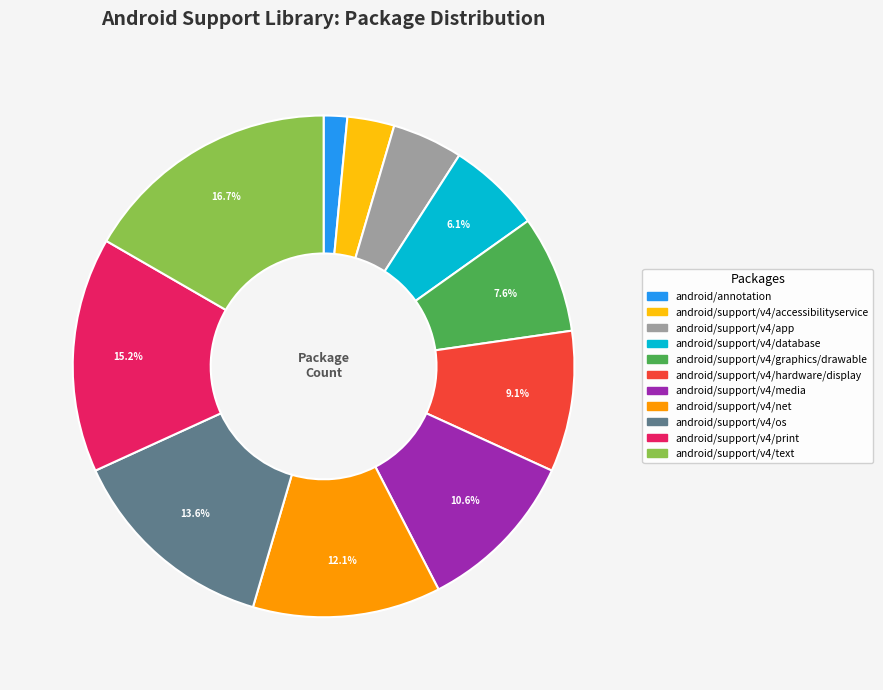

What is the smallest slice in the pie chart?

android/annotation